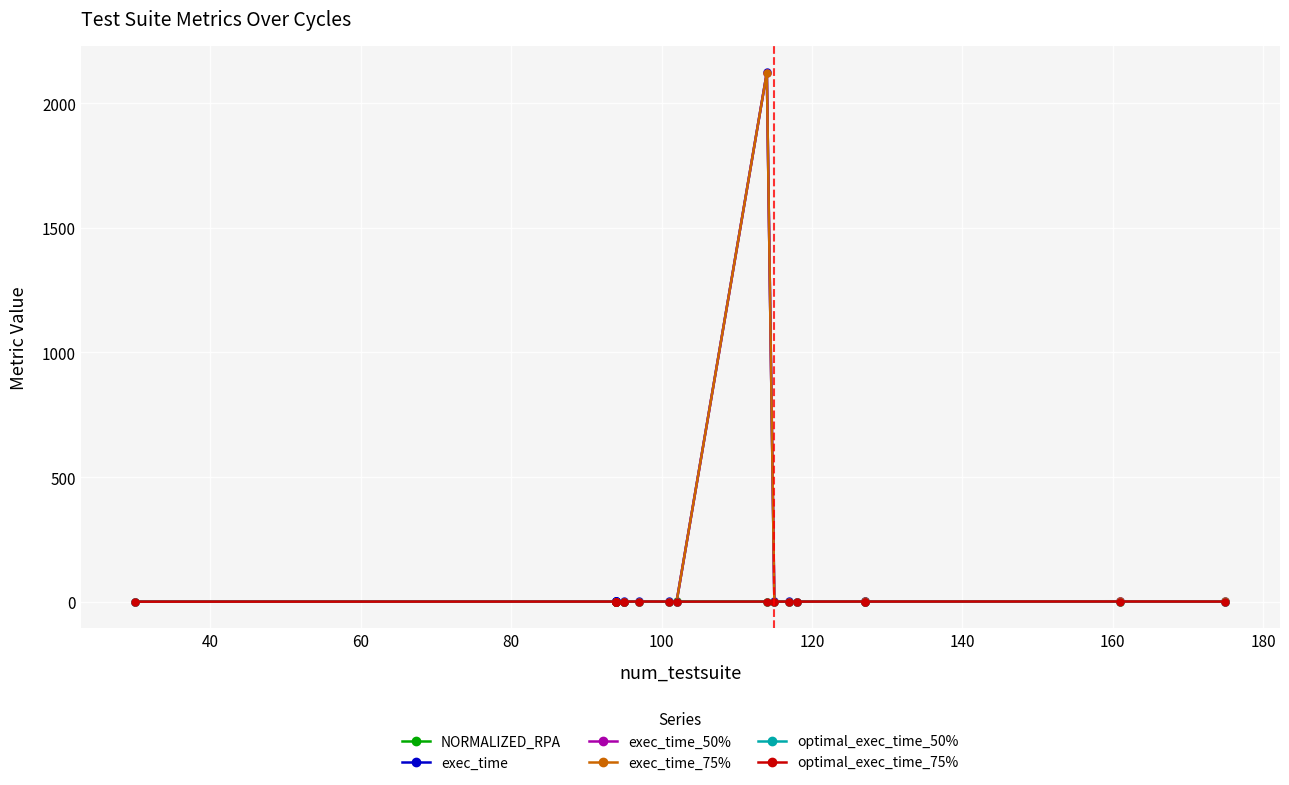

In optimal_exec_time_75%, how many points are higher than both neighbors (excluding endpoints)?

8